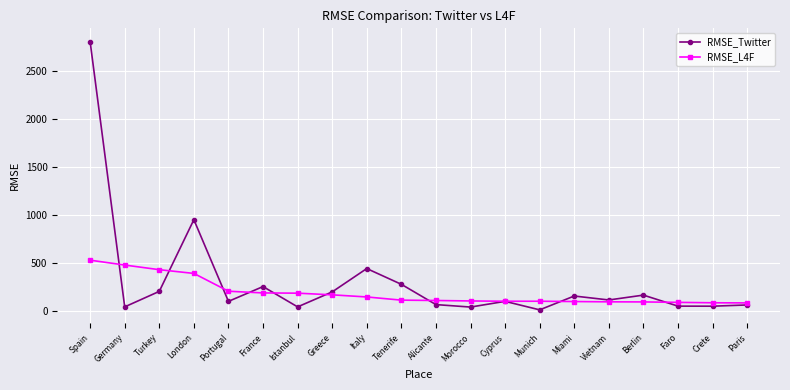

True or false: RMSE_L4F has a value of 816.2 at Spain.

False